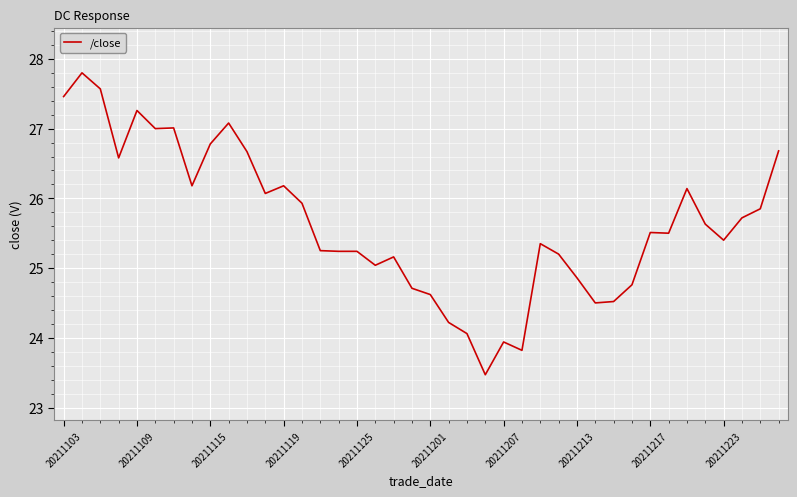

What is the smallest value displayed?

23.5